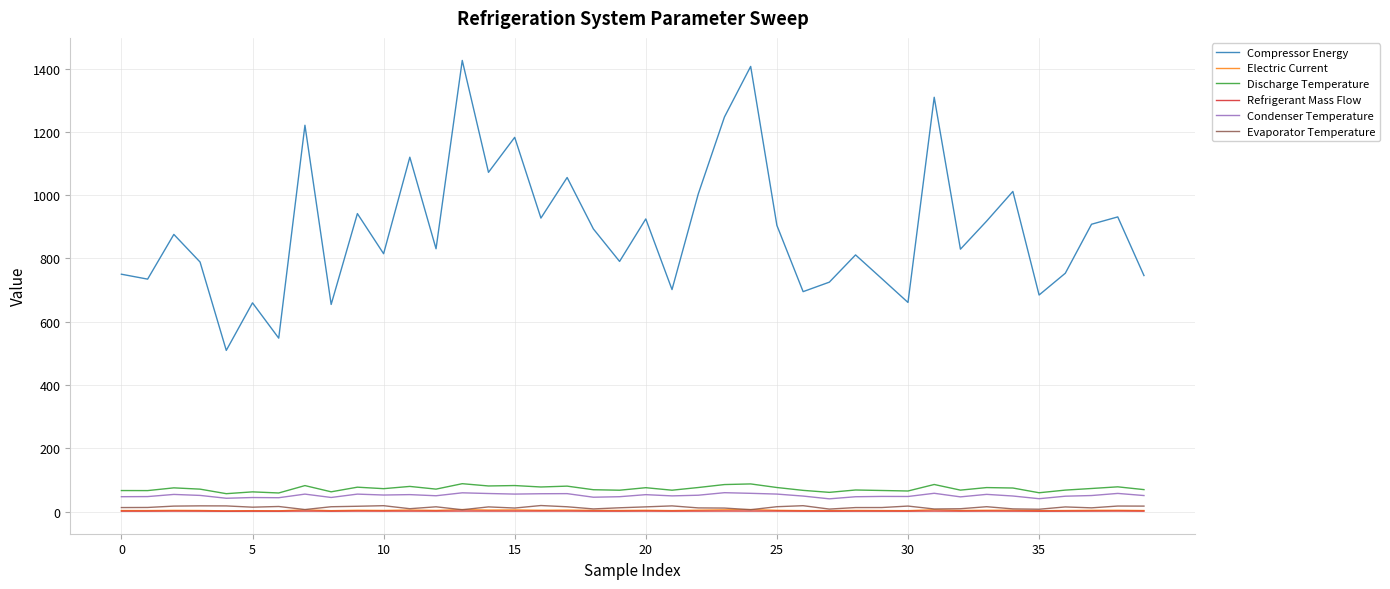

True or false: Refrigerant Mass Flow and Discharge Temperature intersect in this chart.

False